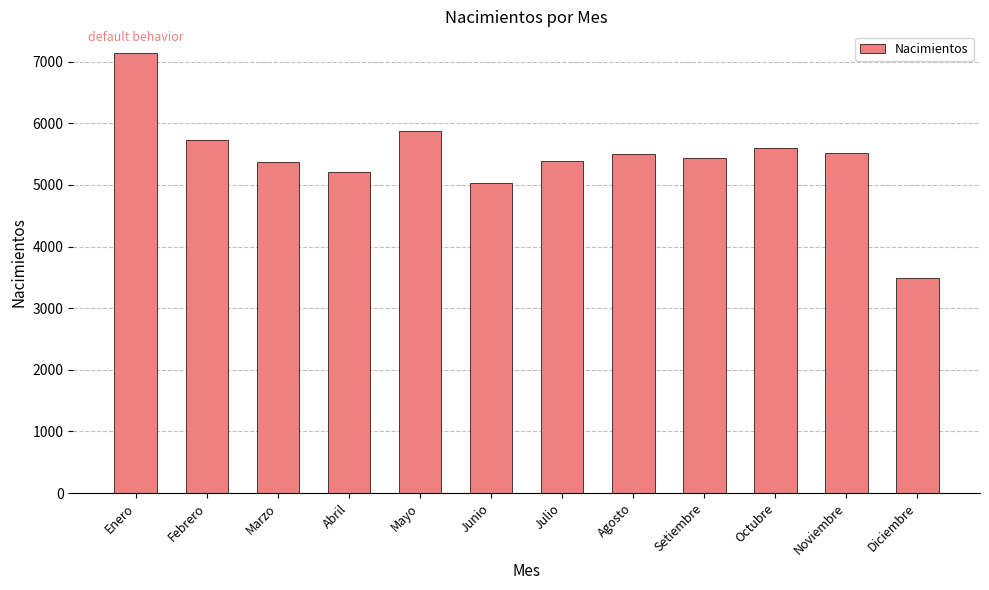

How many distinct data groups are displayed?

1